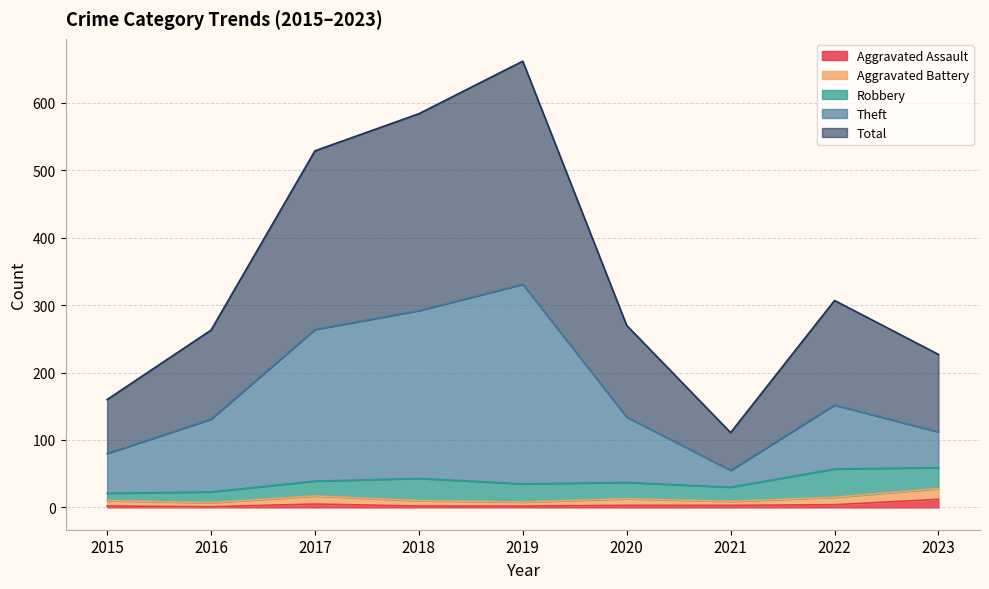

What is the value of the Aggravated Assault point at the 2nd from the left?

1